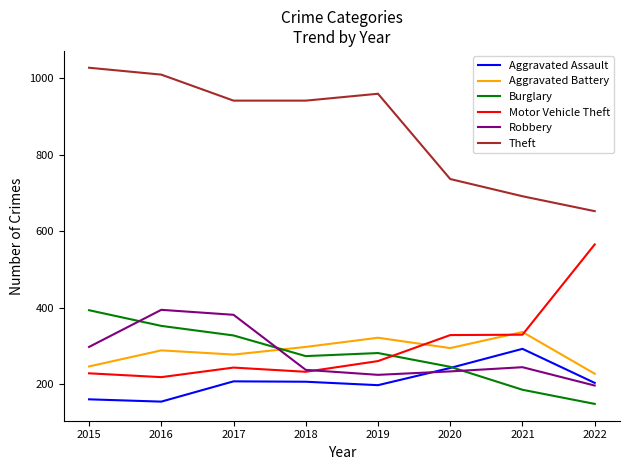

In Theft, how many points are higher than both neighbors (excluding endpoints)?

1